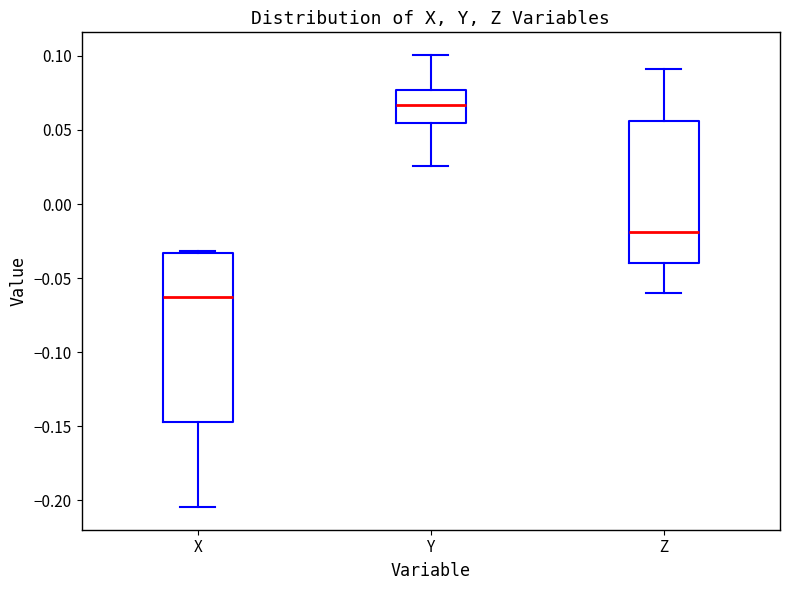

Which box is the tallest, from its lower edge to its upper edge?

X